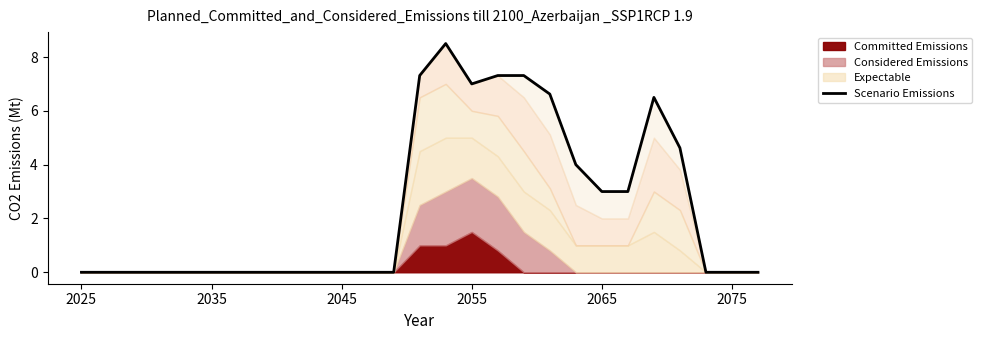

What position from the right is 19?

8